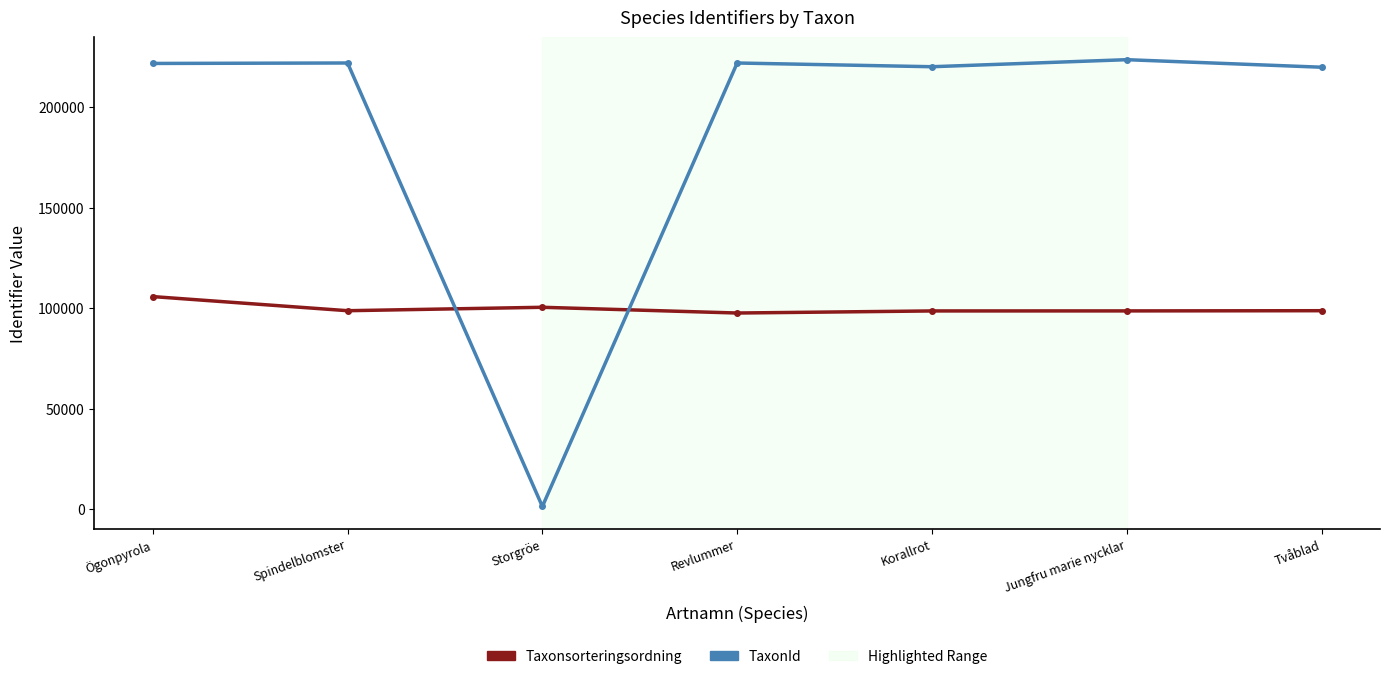

What is the lowest value of the Taxonsorteringsordning series?

97530